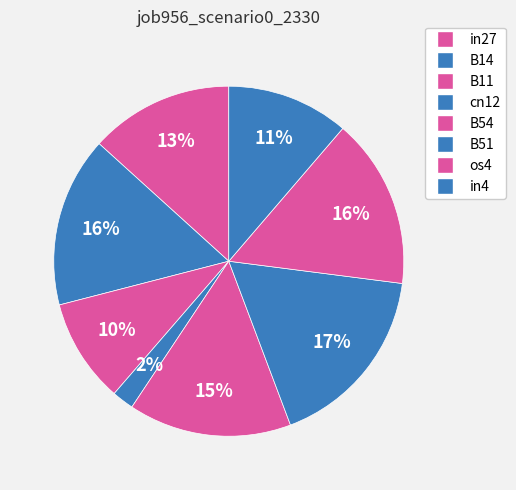

To the nearest percent, what percentage of the pie is B51?

17%